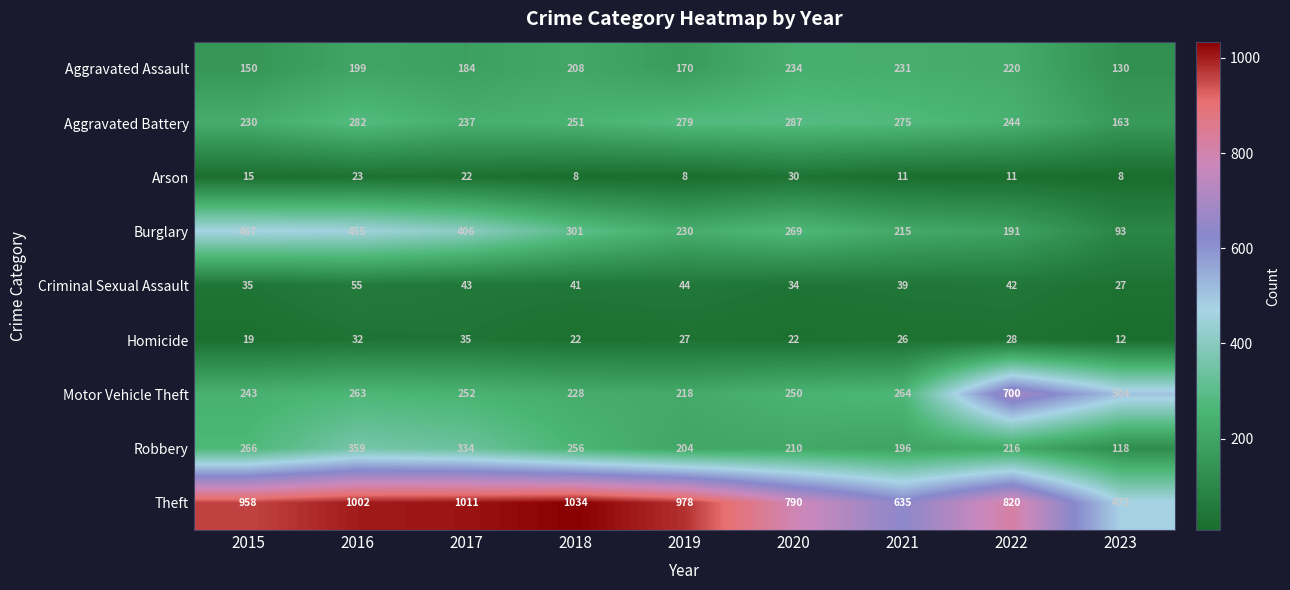

What is the total value across all series at 2017?

2524